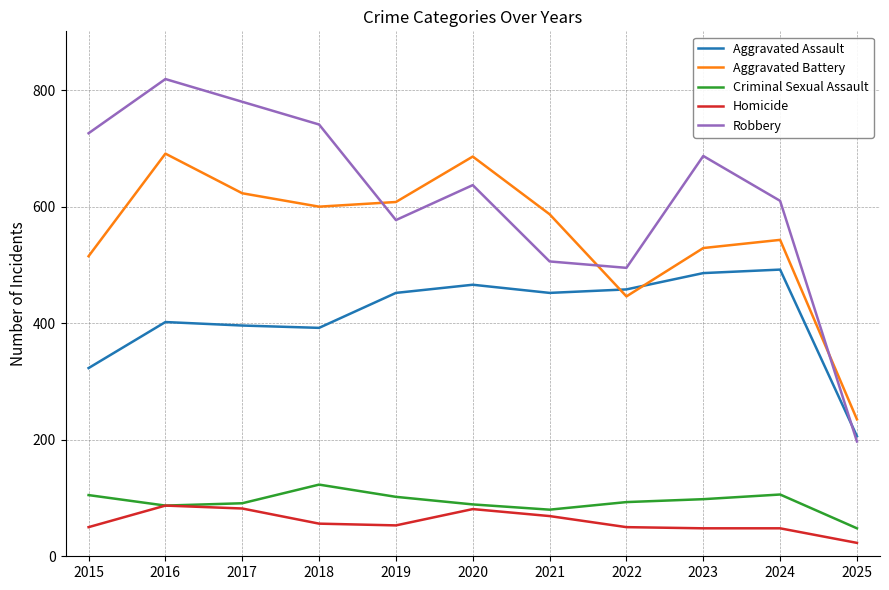

True or false: Robbery has a value of 780 at 2017.

True